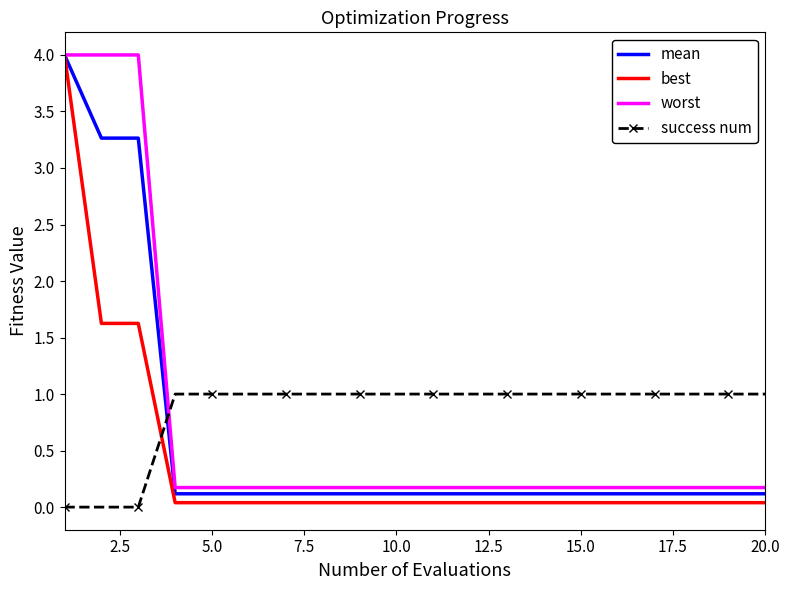

How many intersections are there between mean and success num?

1